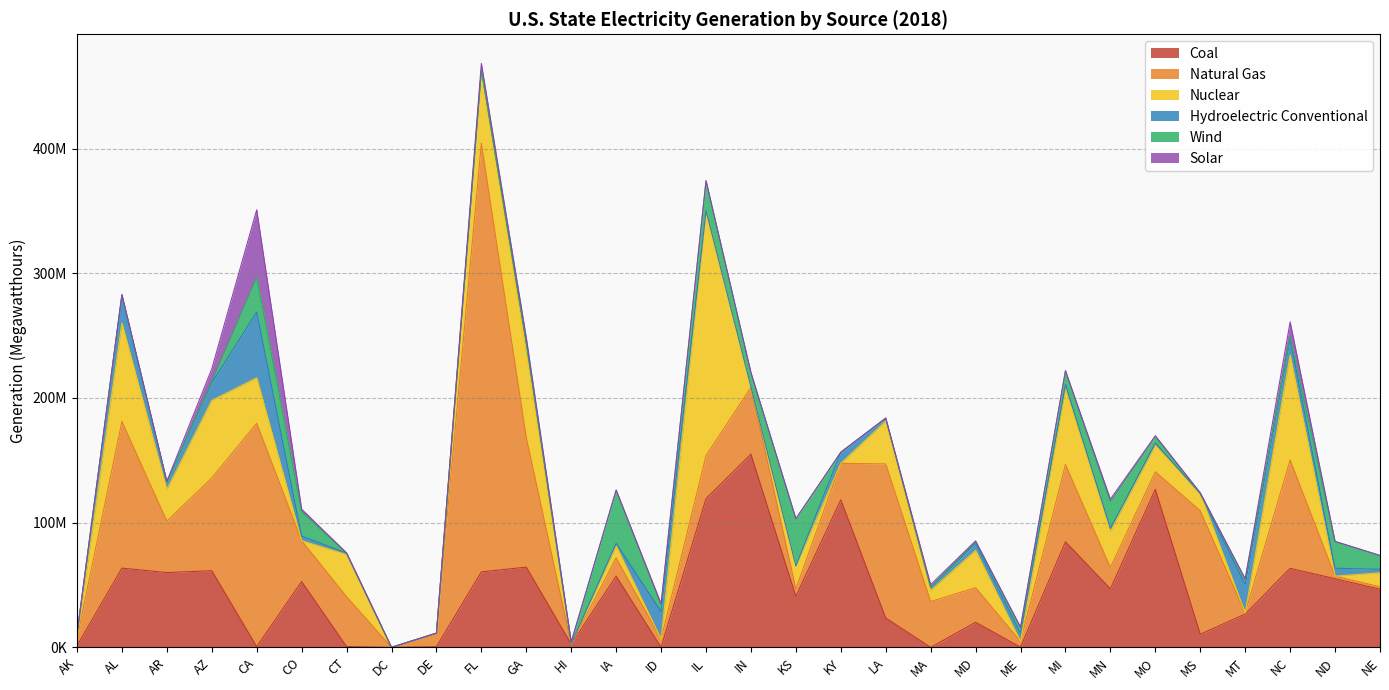

Which series has the largest range (max minus min)?

Natural Gas